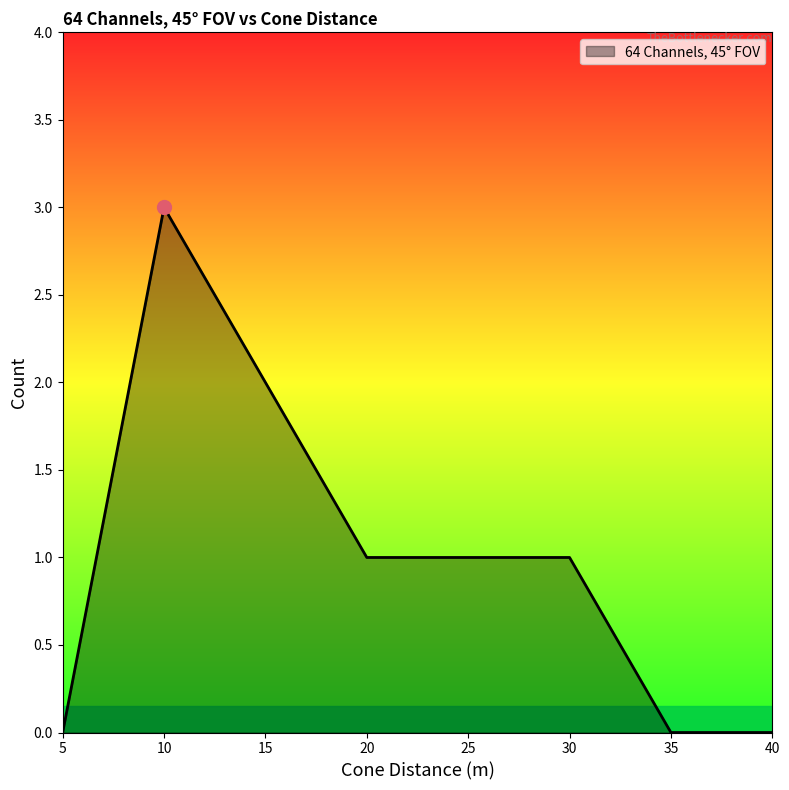

What is the change in value from 5 to 30?

+1